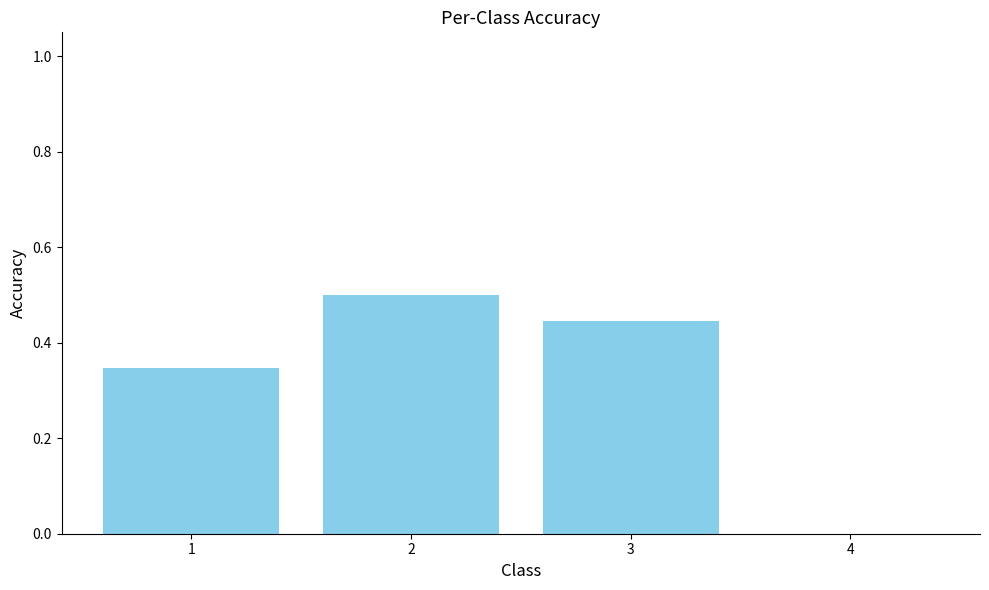

The value at 3 is 0.6. True or false?

False